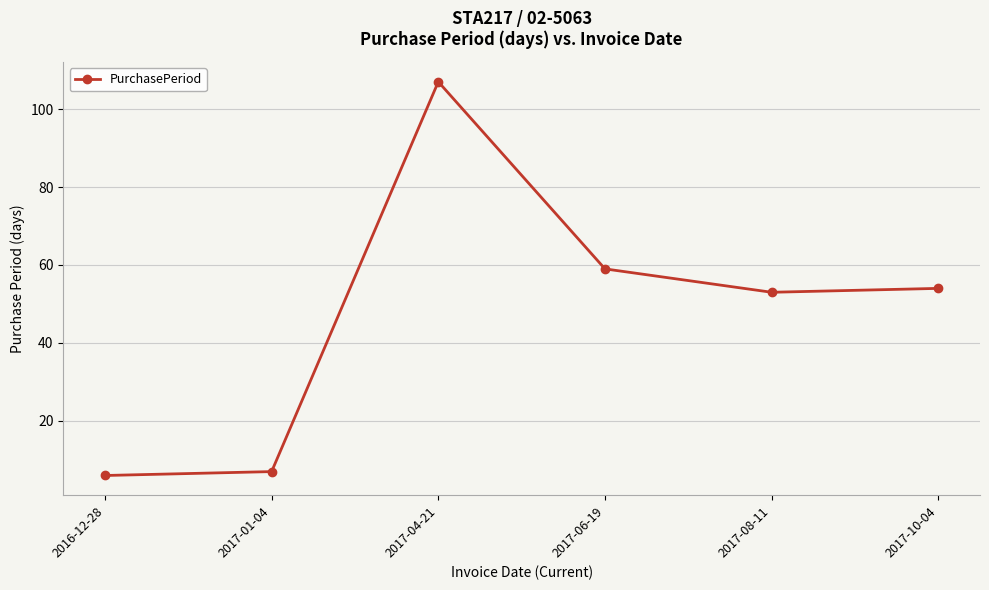

How many series are shown in this chart?

1